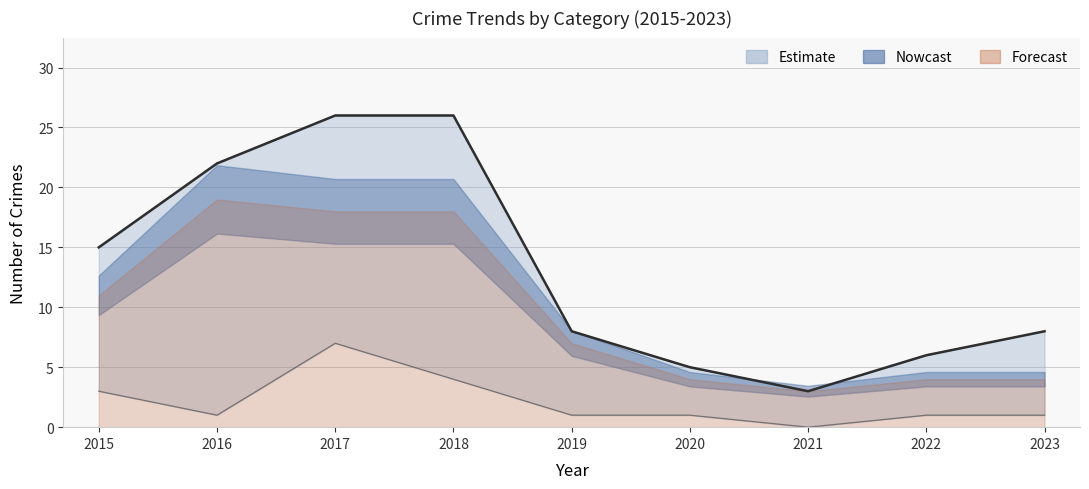

What is the minimum value shown in the chart?

3